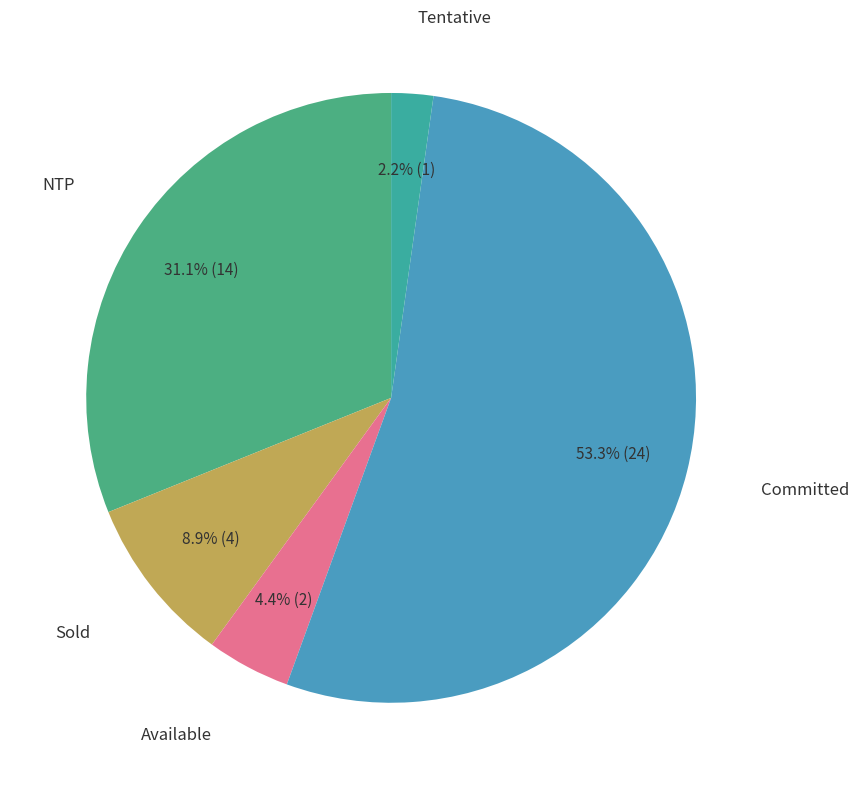

Between Committed and Tentative, which is larger?

Committed